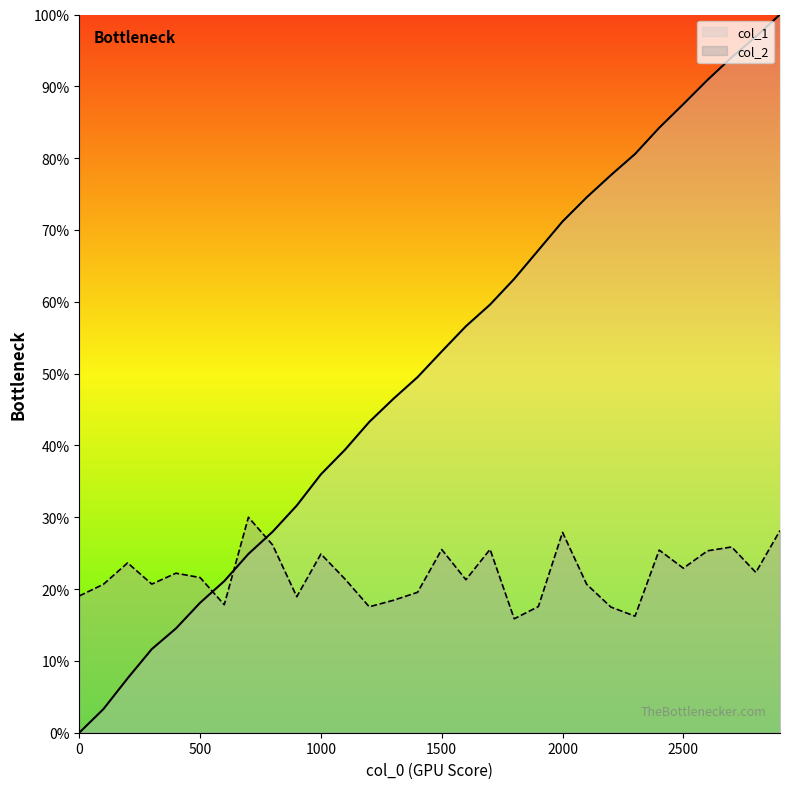

What is the sum of the col_1 values at 0 and 2600?

1296.0